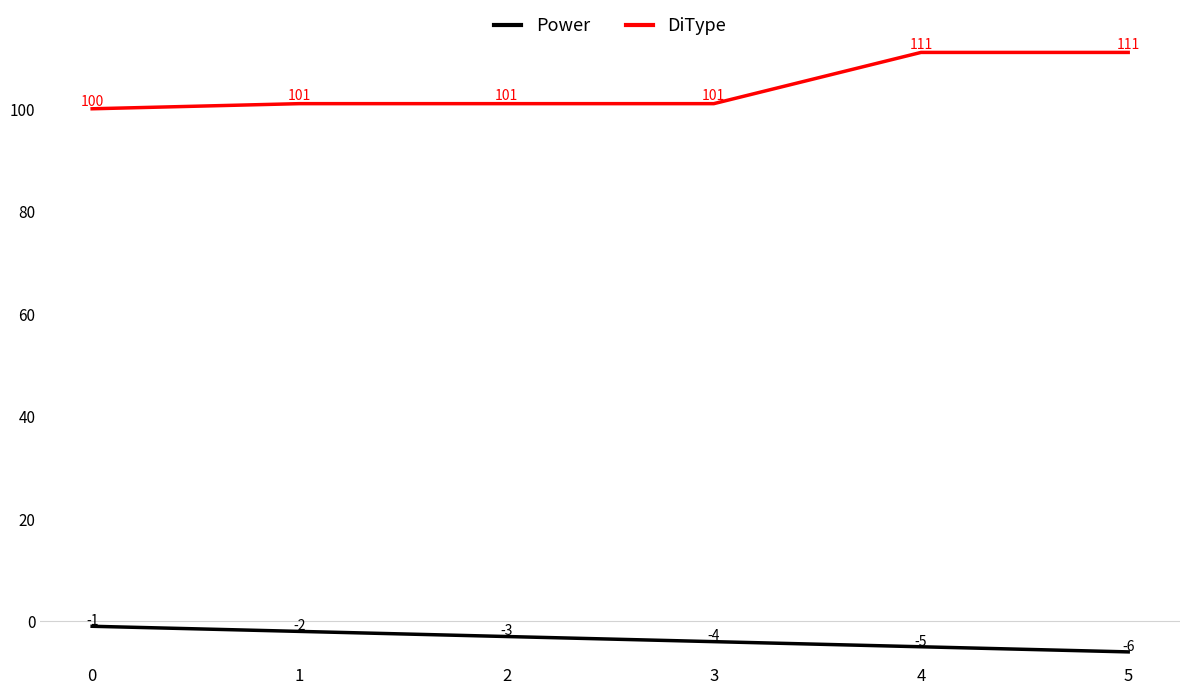

What is the approximate value of Power at 4?

-5